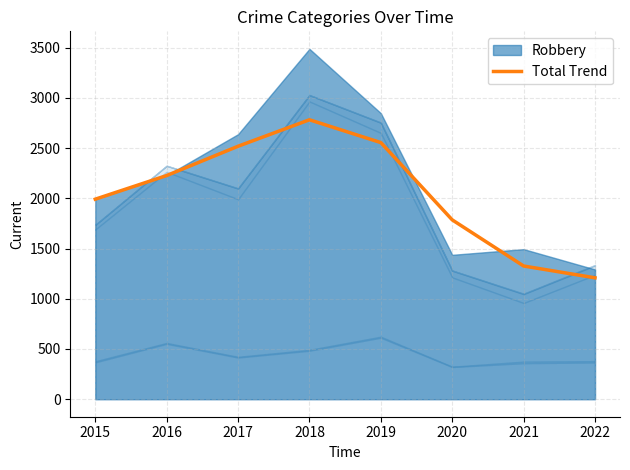

List the labels in order of value, largest first.

2018, 2019, 2017, 2016, 2015, 2020, 2021, 2022